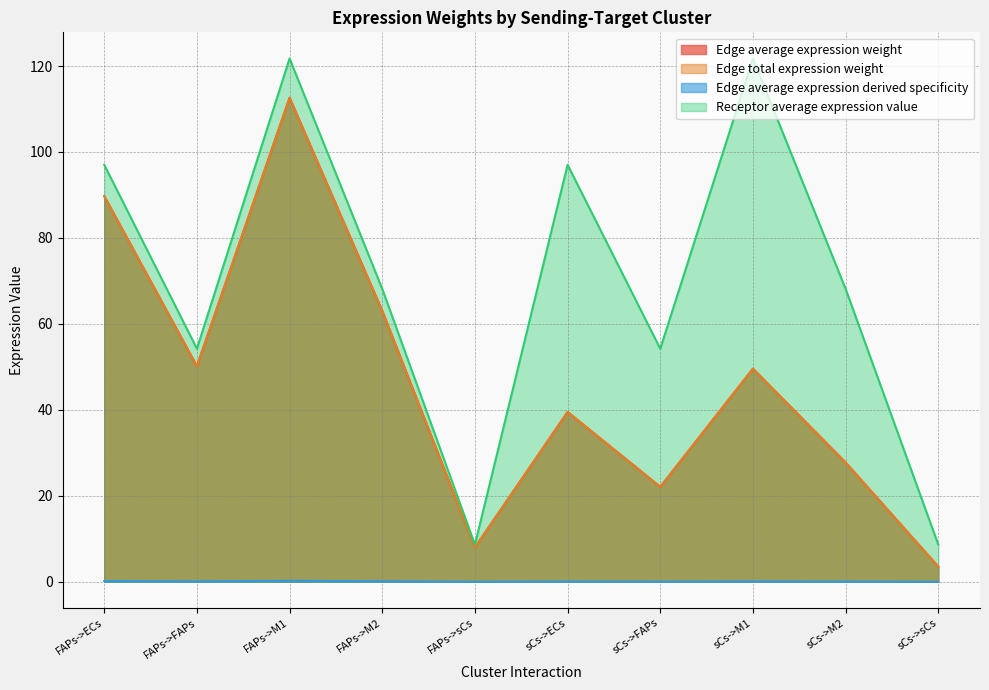

How many lines are shown in the chart?

4